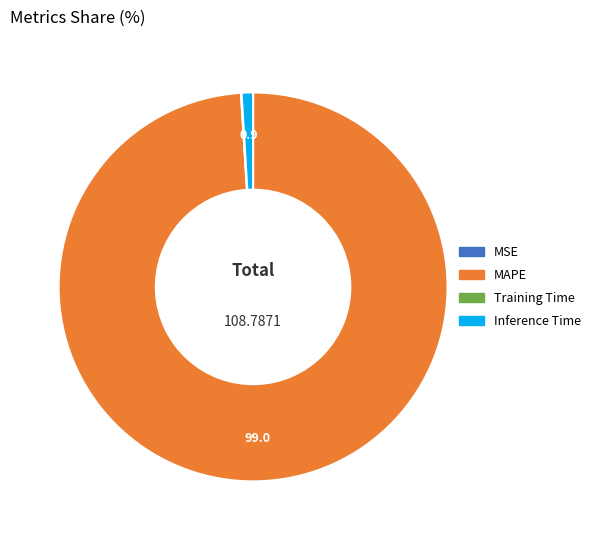

The Inference Time slice represents 11% of the pie. True or false?

False